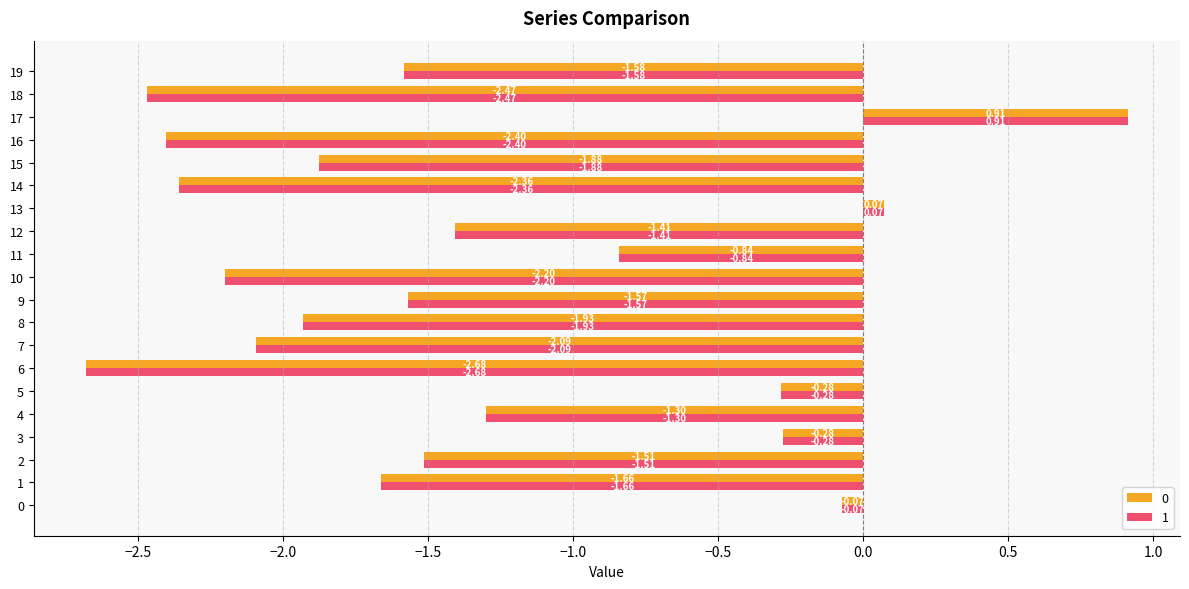

At which category is the sum across all series the highest?

17